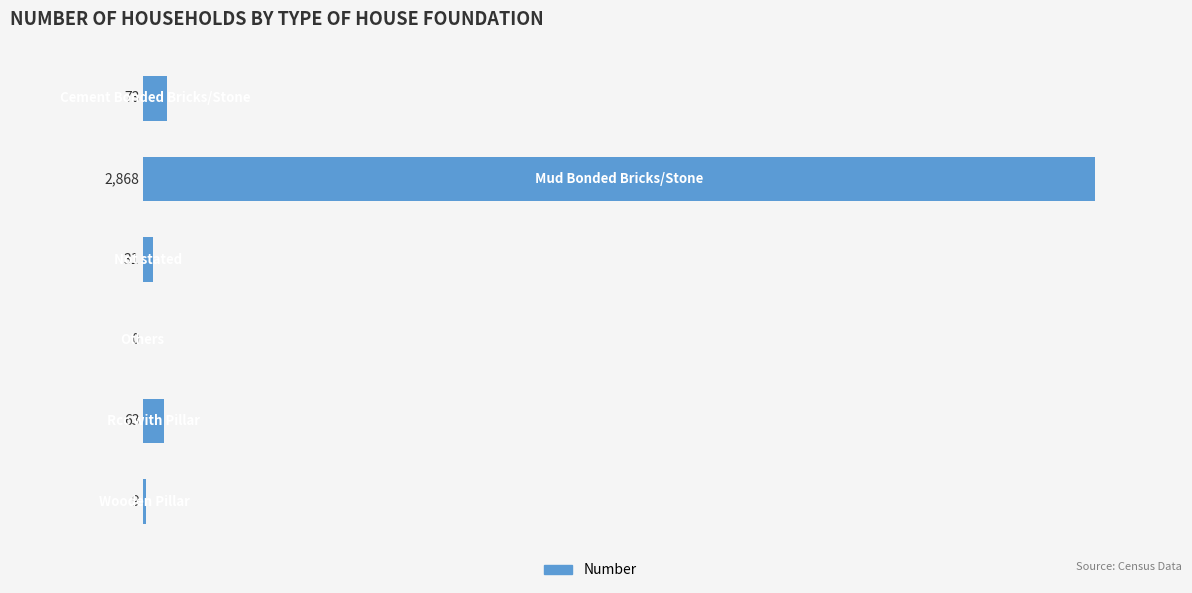

What is the maximum value shown in the chart?

2868